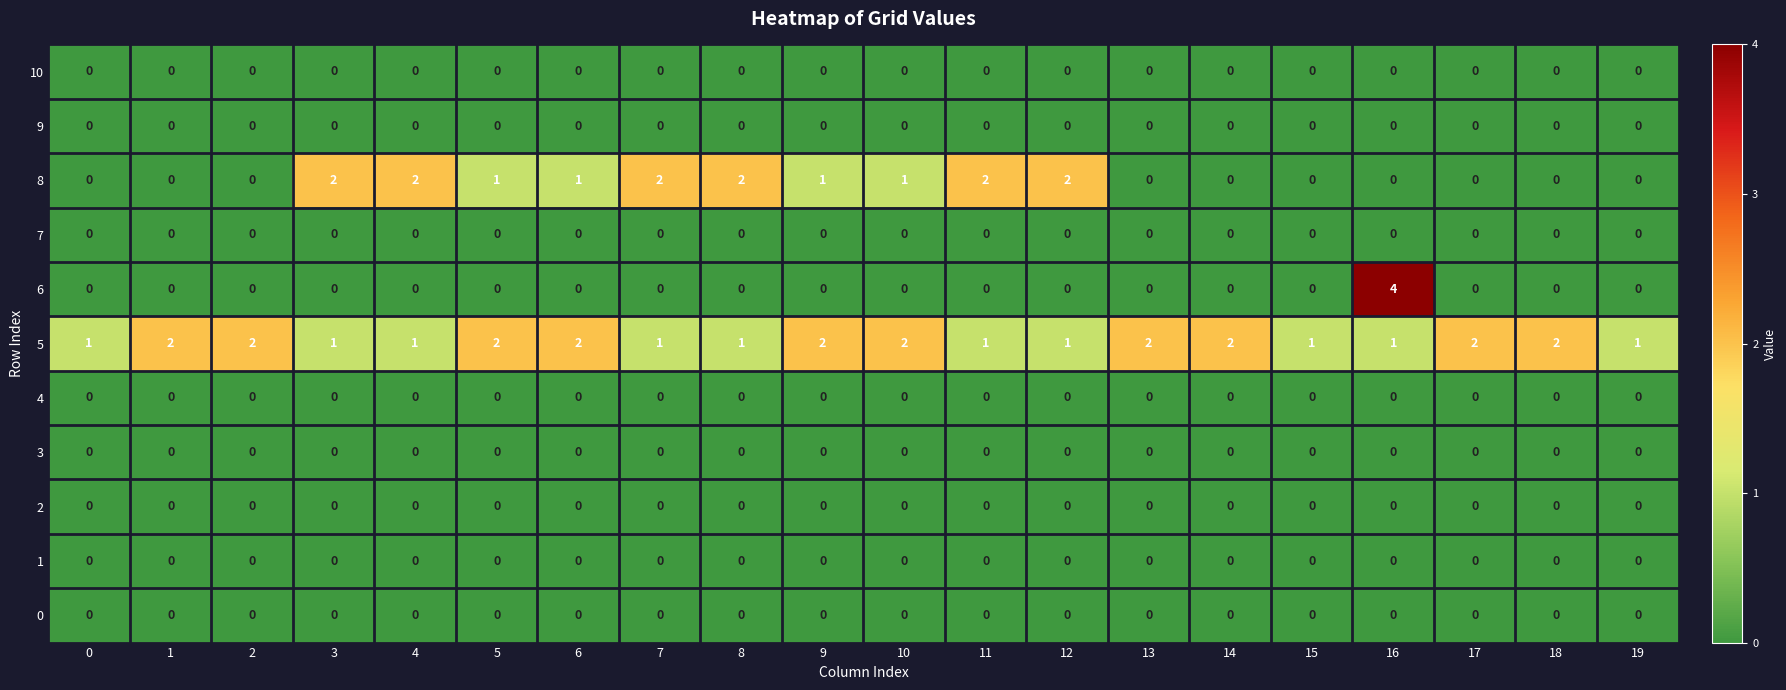

At which category is the sum across all series the highest?

16